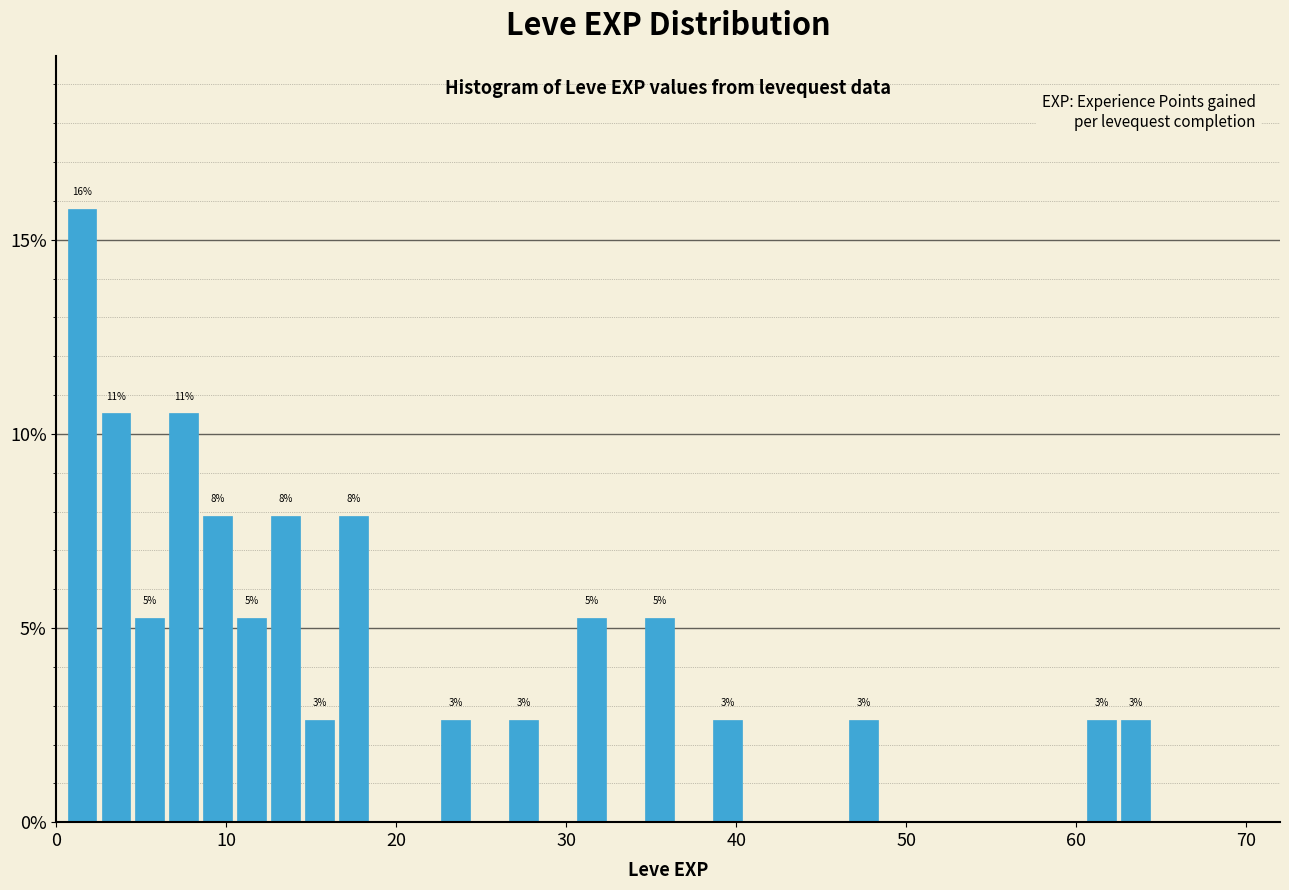

Read against the x-axis, roughly where is the centre of the tallest bar?

2